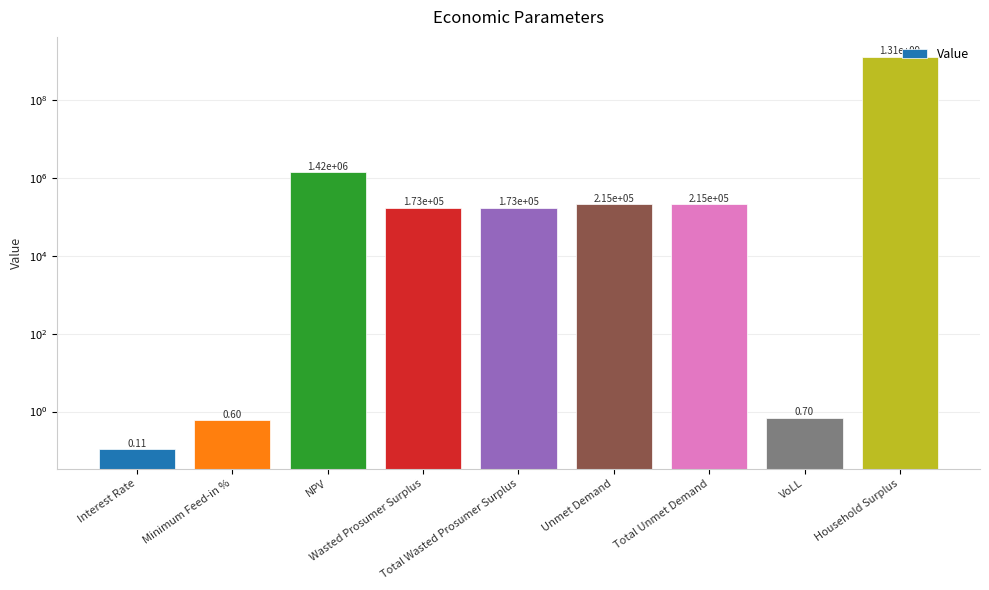

What is the sum of all values?

1307565220.7